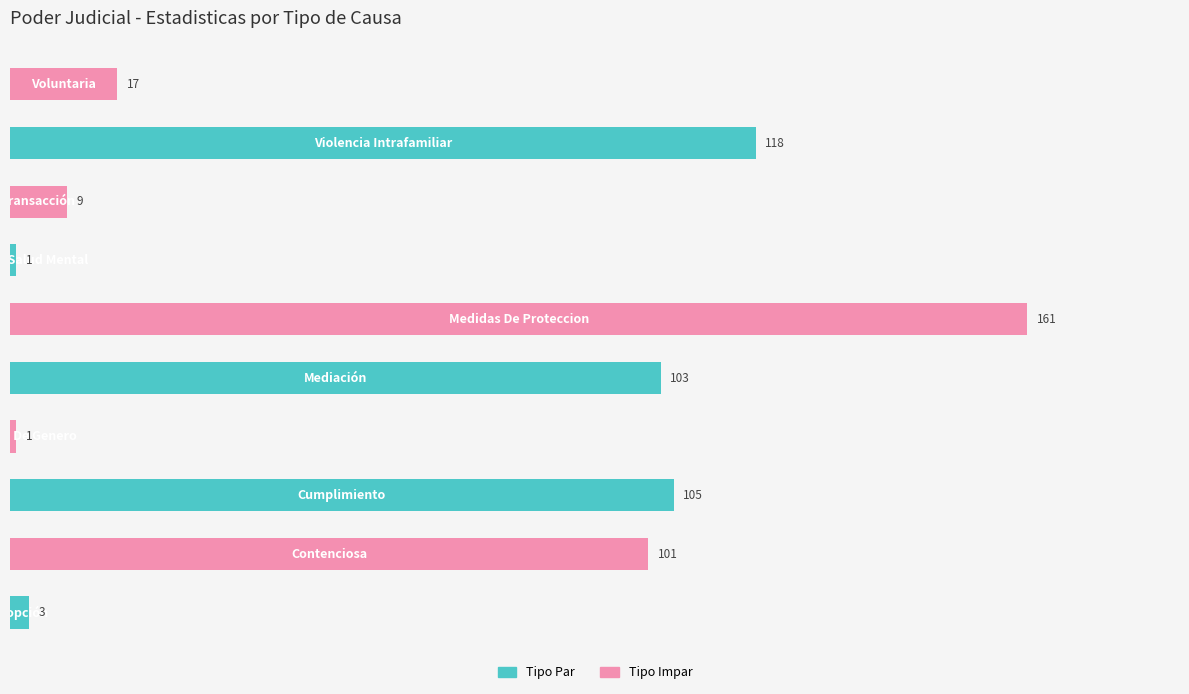

What is the maximum value shown in the chart?

161